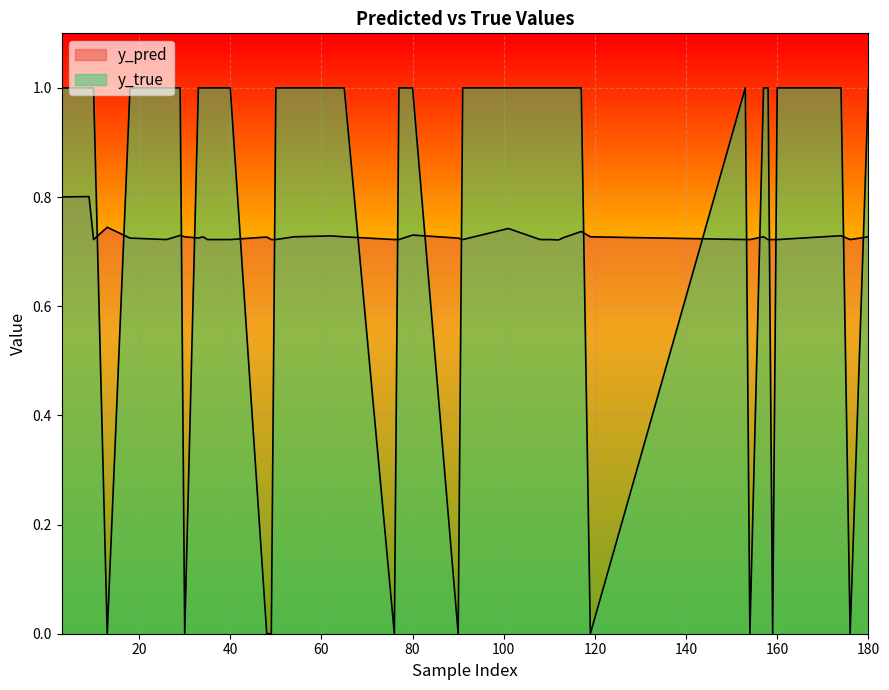

What is the difference between the maximum and minimum values in the y_true series?

1.0